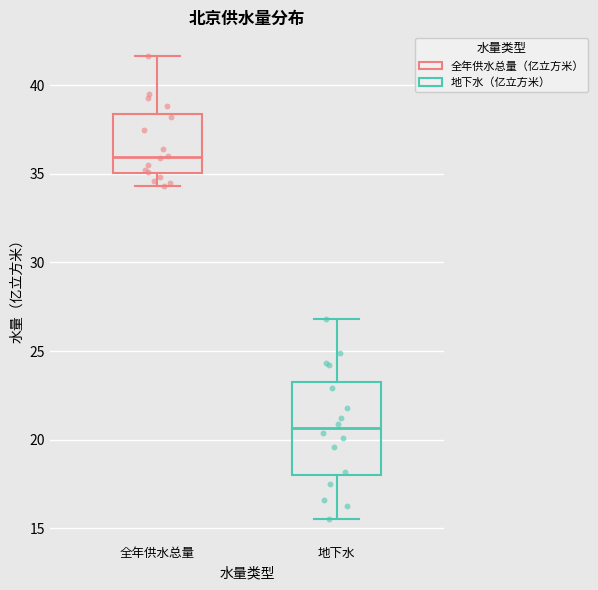

Reading left to right, transcribe this box plot: for each box, give where its median line is, the range the box spans, and where its two whiskers end, as read against the y-axis. The values are not printed on the chart, so give them approximately, as read against the axis.

全年供水总量: median 36.0, box 35.0 to 38.5, whiskers 34.5 to 41.5
地下水: median 20.5, box 18.0 to 23.0, whiskers 15.5 to 27.0